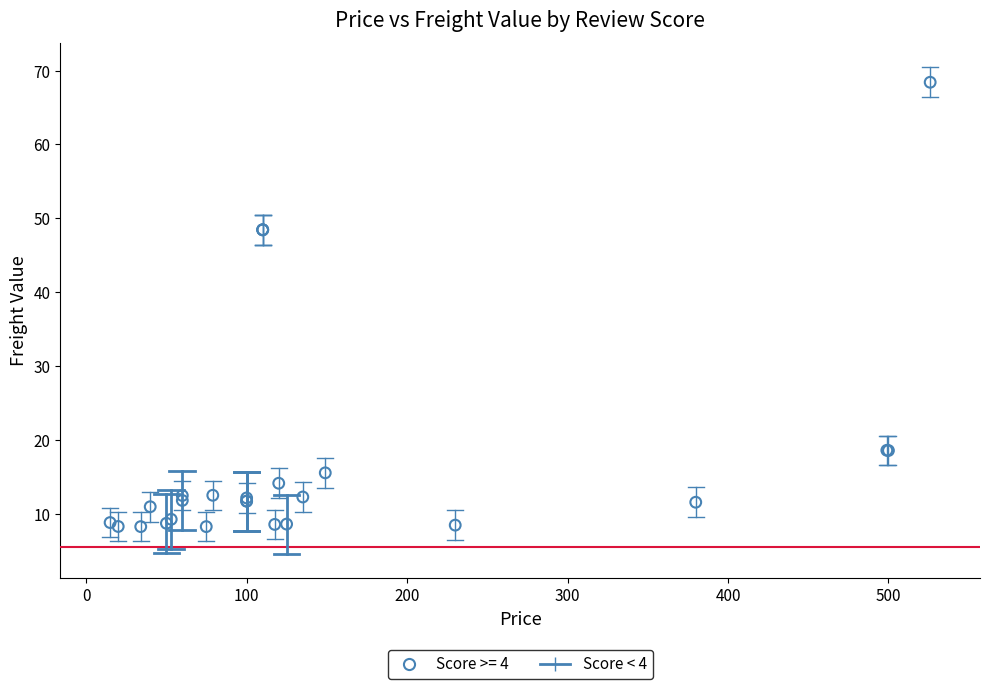

Which series has the largest Y range (max minus min)?

Score >= 4